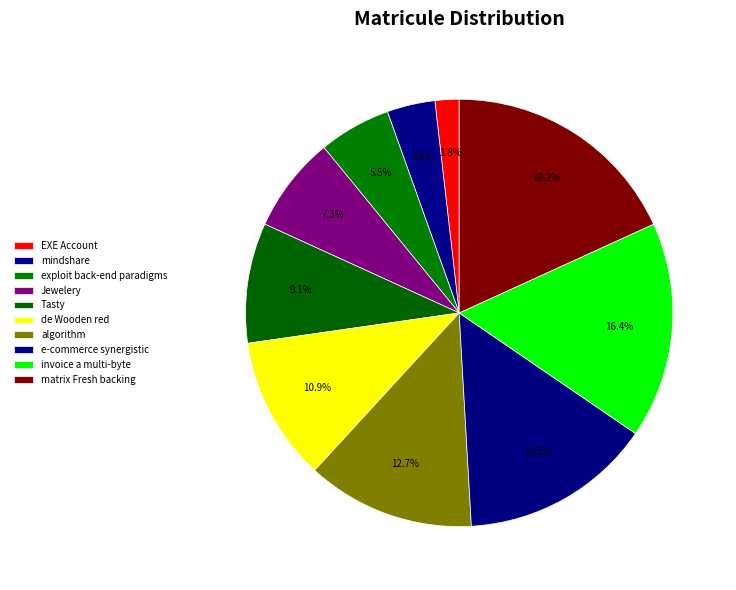

To the nearest percent, what is the combined percentage of algorithm and Jewelery?

20%